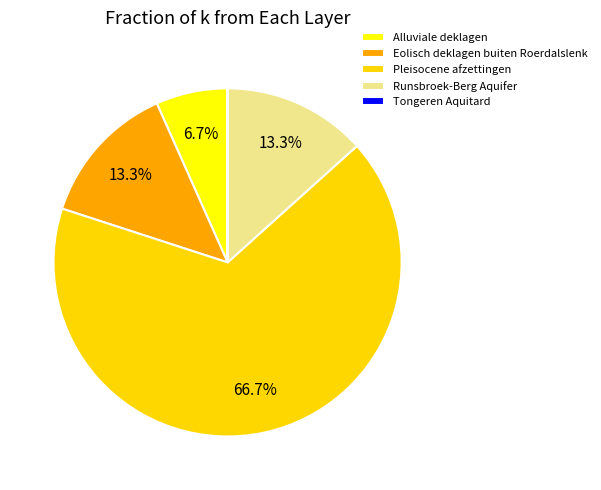

What portion of the pie excludes Alluviale deklagen?

93.3%